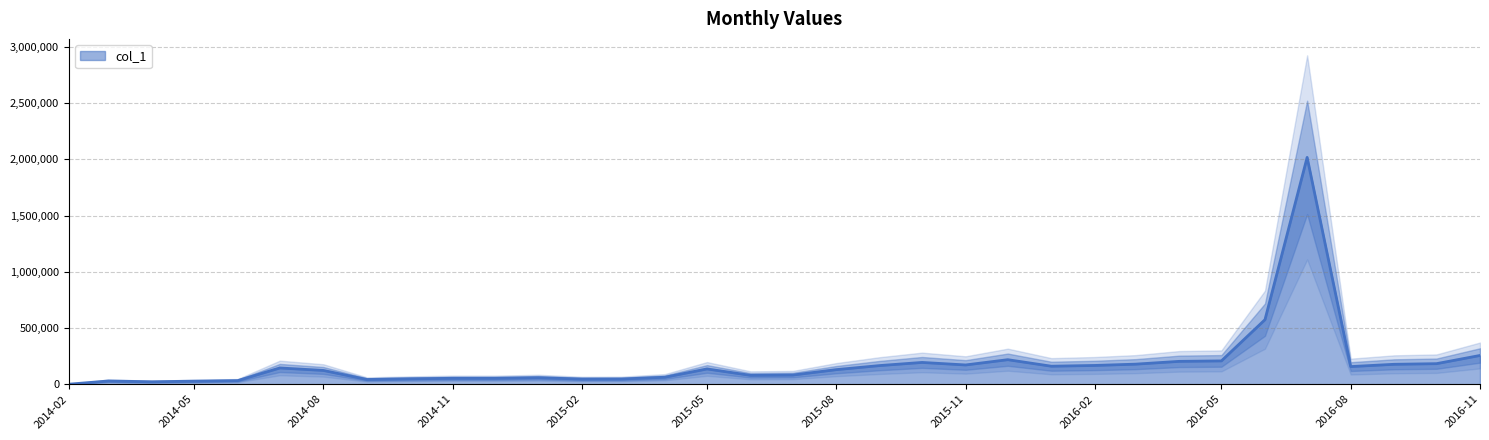

What is the difference between the values at 2014-09-01 and 2015-06-01?

36780